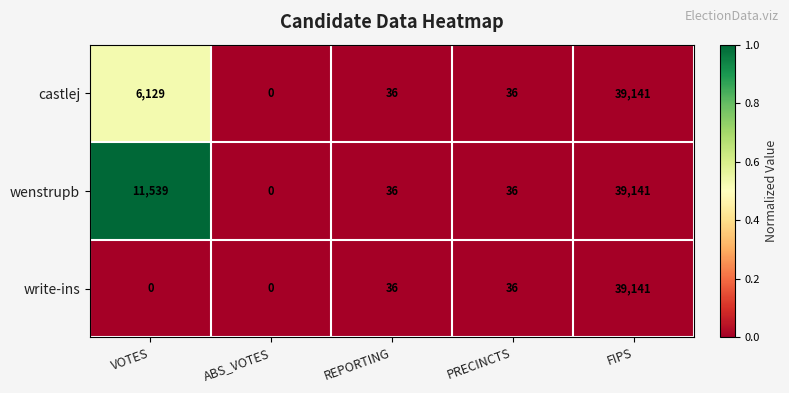

How many categories are shown in the chart?

5